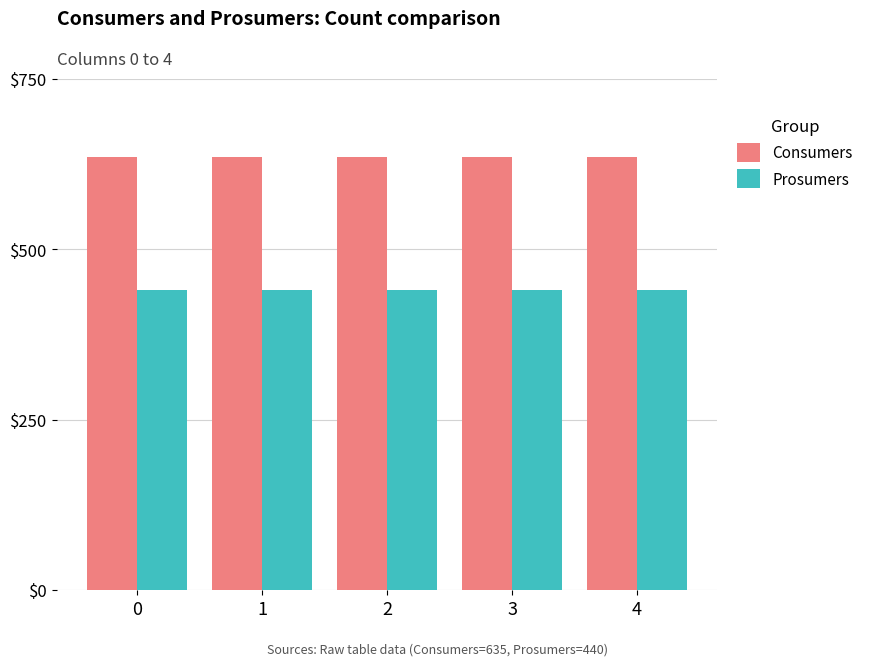

What is the difference between the highest and lowest values at 3?

195